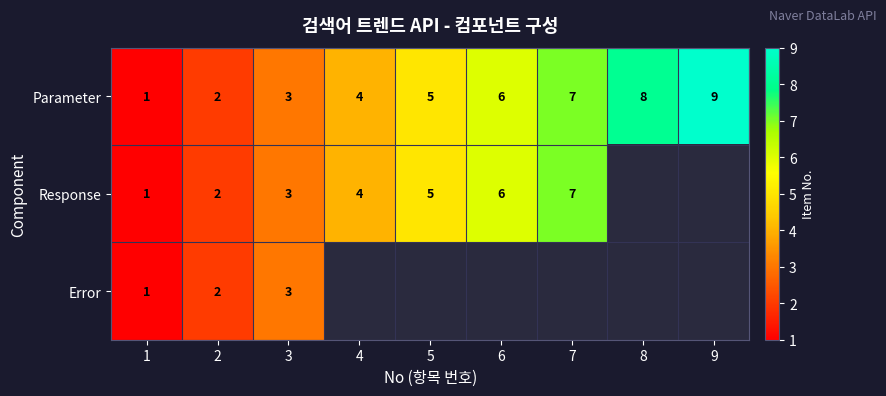

What is the sum of the Response values at 7 and 4?

11